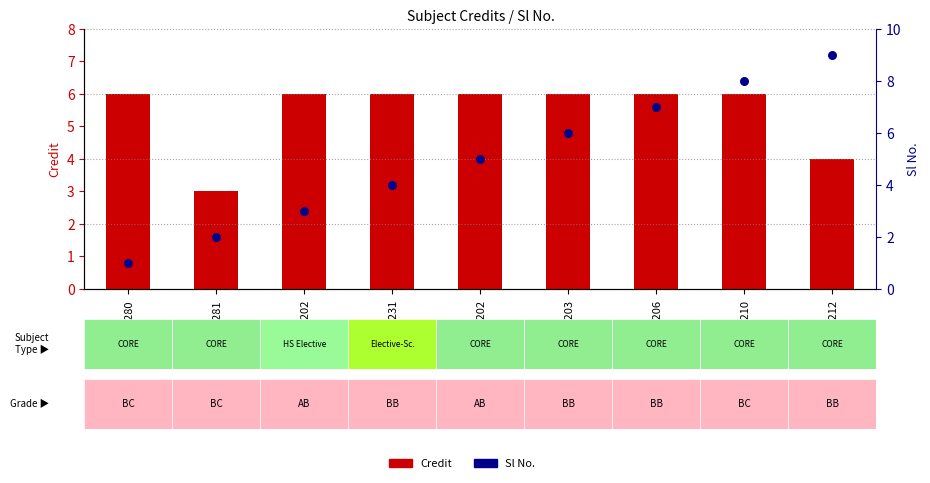

Is the value of Credit at EE281 greater than the value of Sl No. at ME210?

No